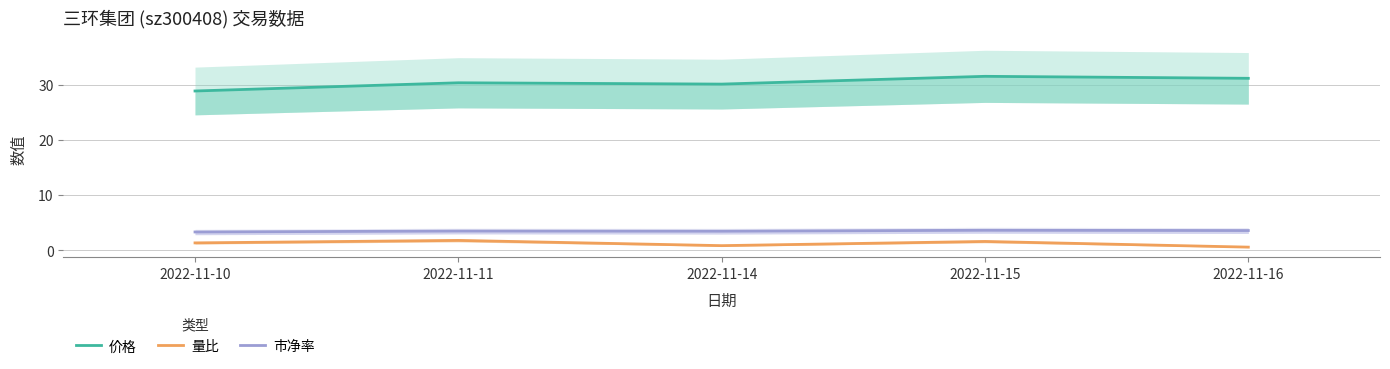

At how many categories does at least one series exceed 18?

5